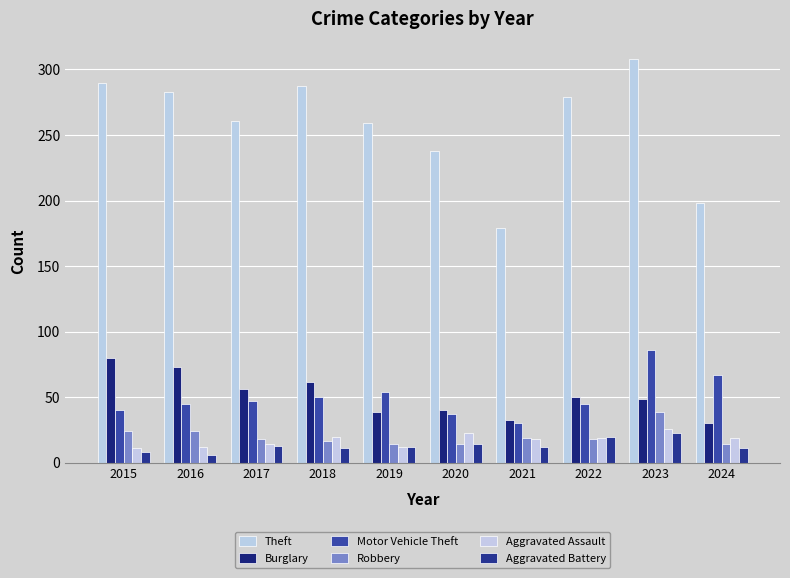

The Motor Vehicle Theft series shows 20 at 2016. True or false?

False